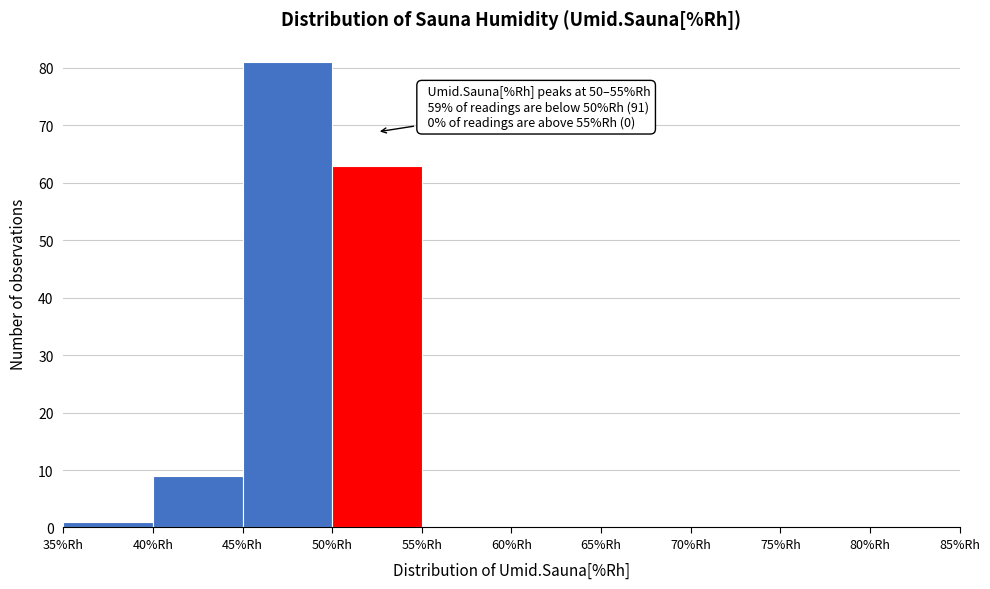

Which range on the x-axis has the tallest bar?

45 to 50